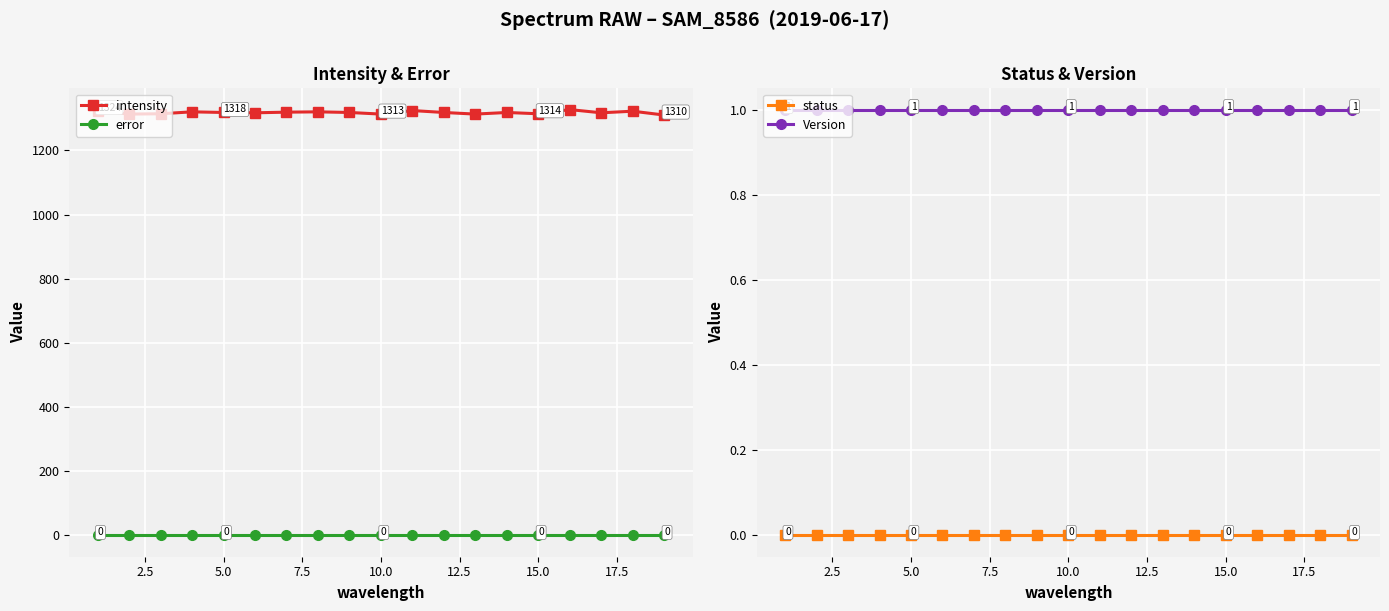

What is the maximum value for intensity?

1327